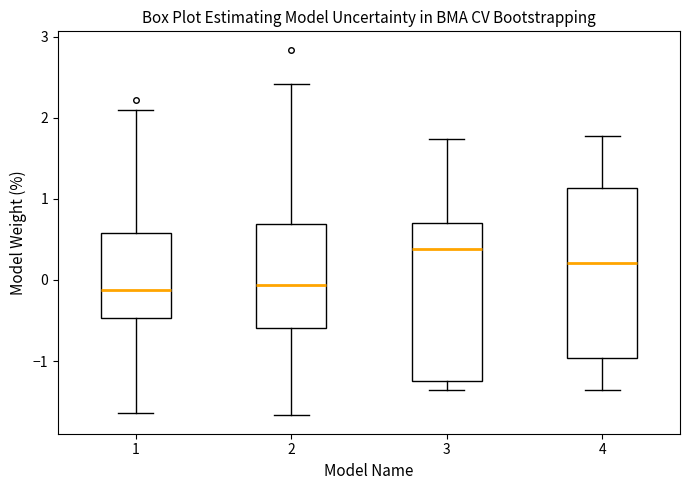

Comparing the boxes themselves (not the whiskers), which one is the tallest?

4